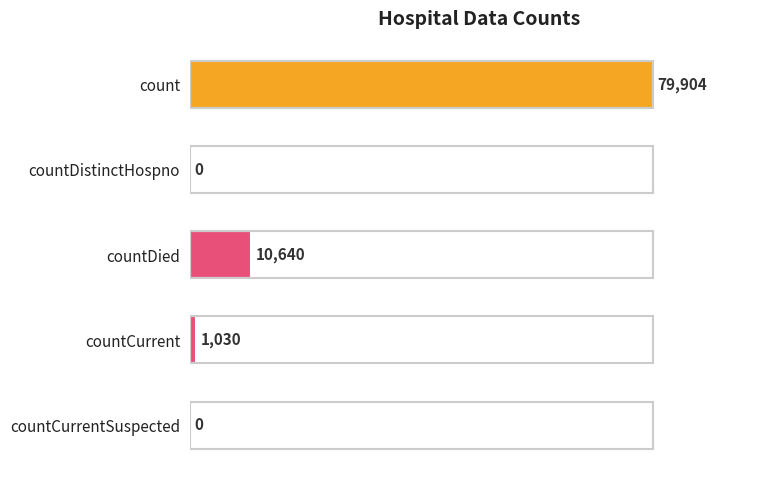

The value at count is 79904. True or false?

True